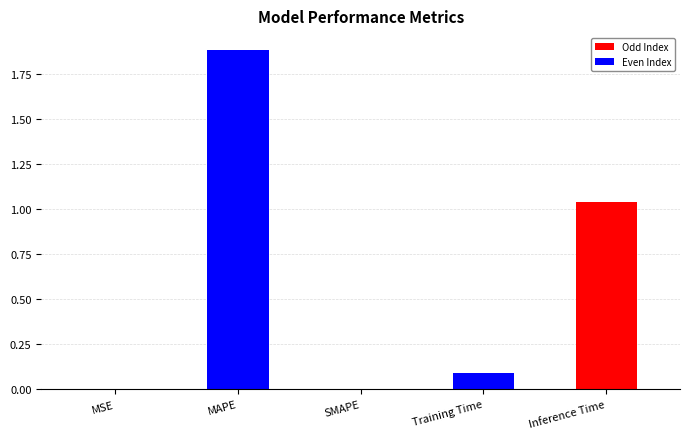

The value at MAPE is 2.9. True or false?

False